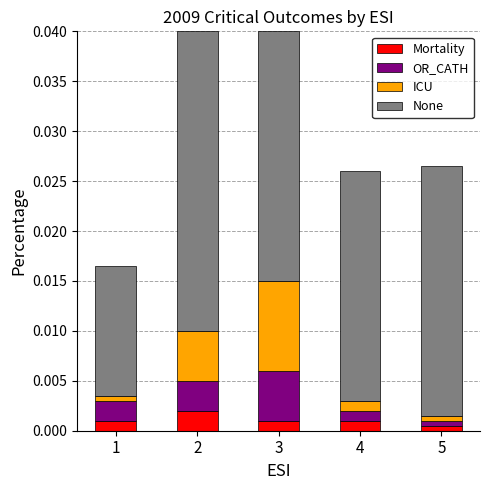

What are all the series names shown in the legend?

Mortality, OR_CATH, ICU, None